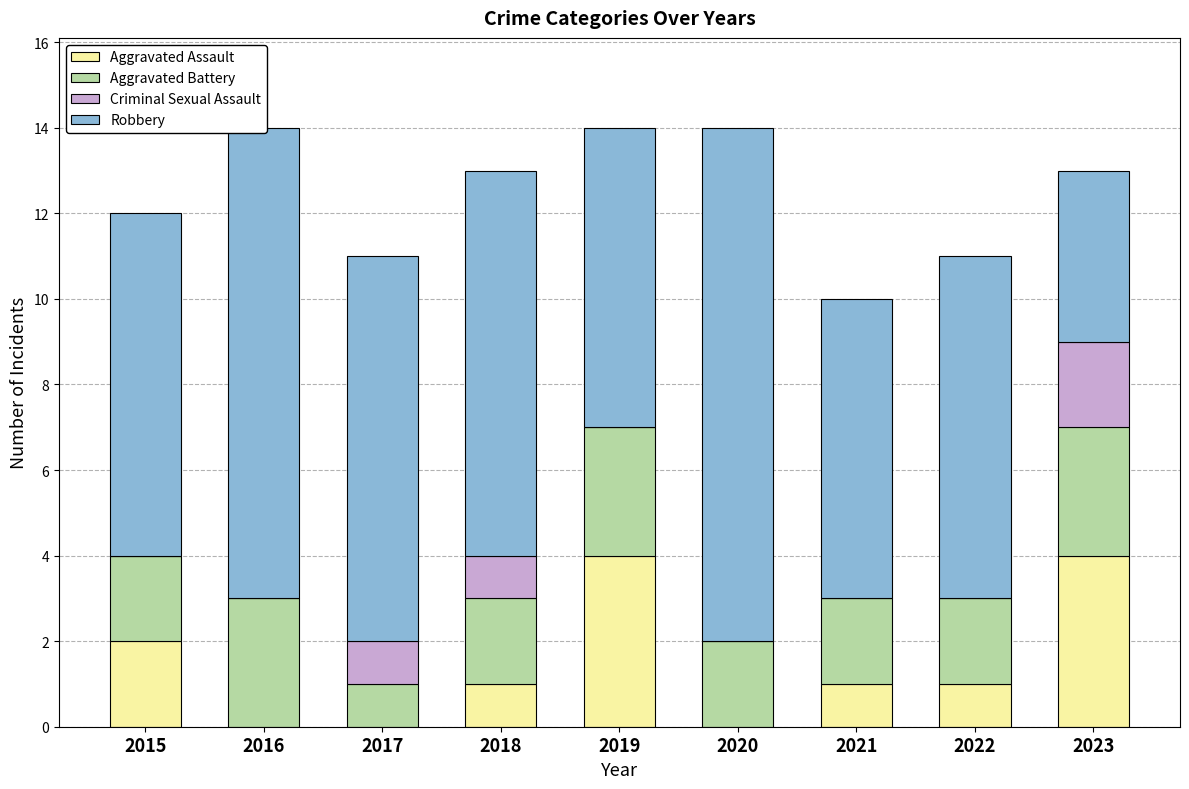

Where is Aggravated Assault nearest to the value 2?

2015